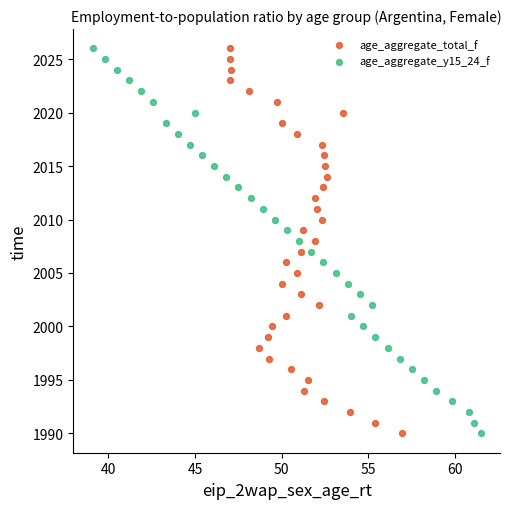

What are all the series names shown in the legend?

age_aggregate_total_f, age_aggregate_y15_24_f